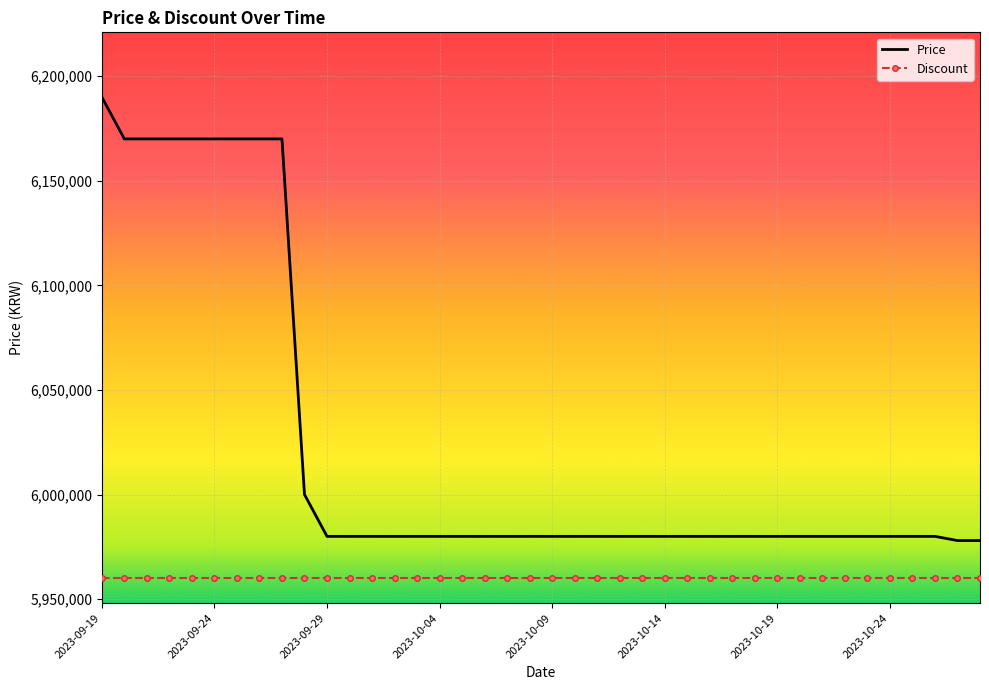

Which series has the widest spread of values?

Price